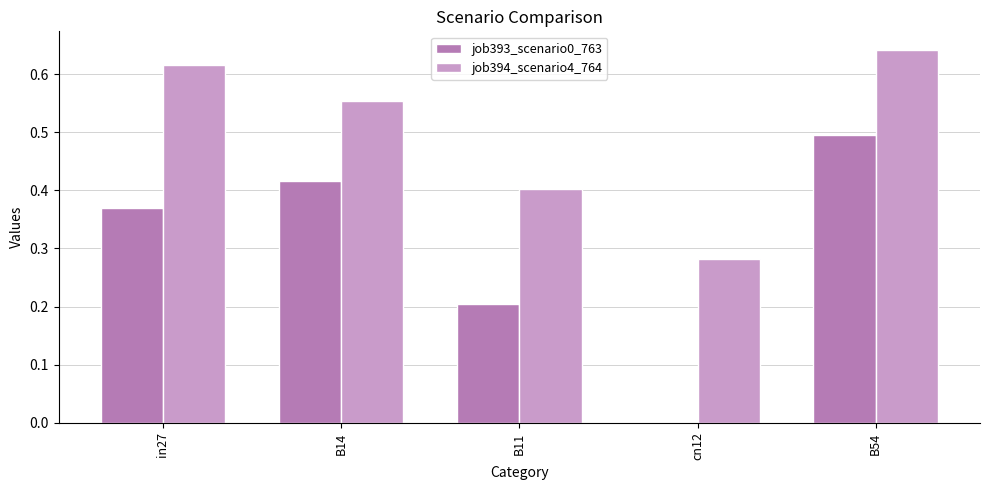

What is the maximum value for job393_scenario0_763?

0.5